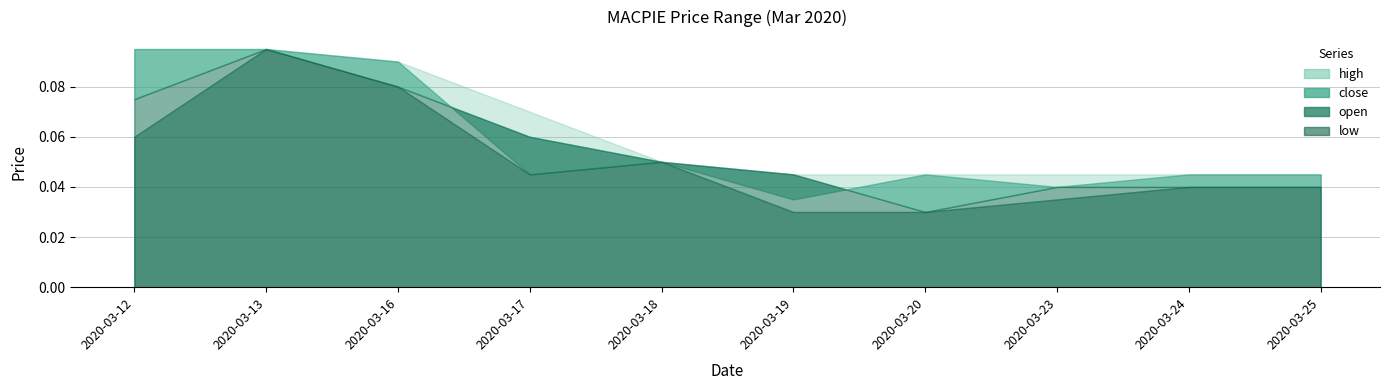

What is the sum of the close values at 2020-03-24 and 2020-03-16?

0.1